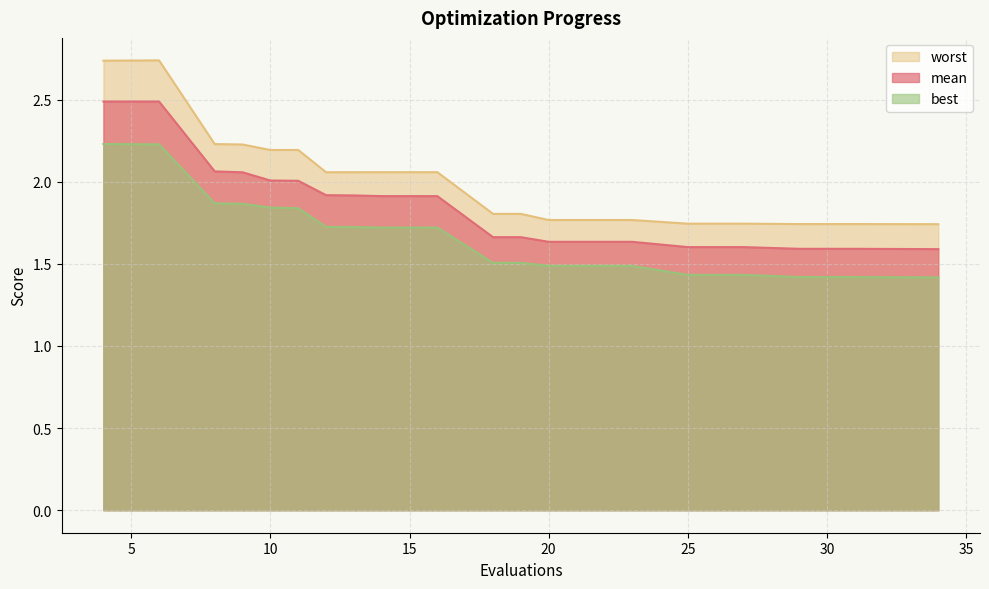

How many data points in worst are above 2?

10